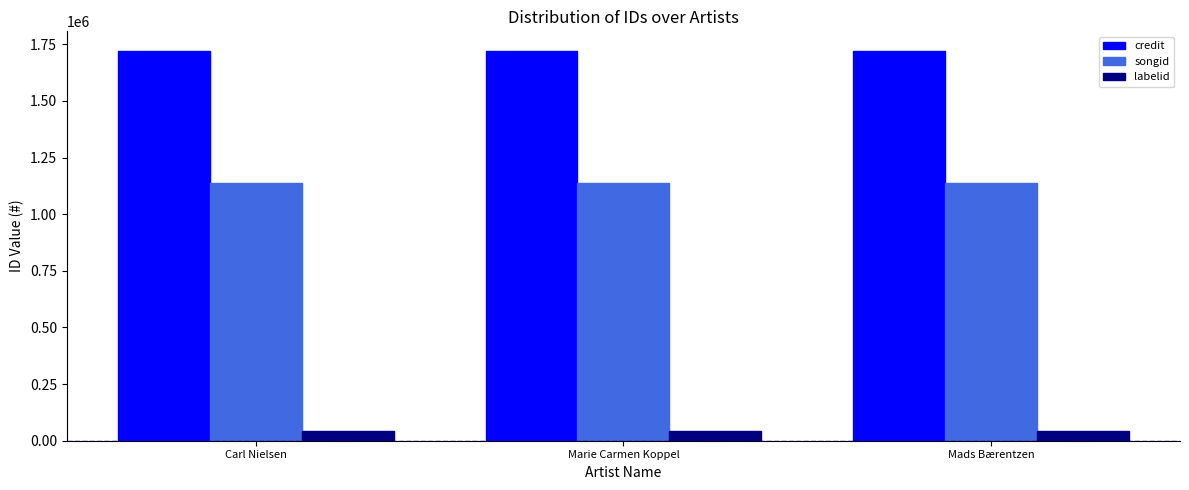

What is the approximate value of labelid at Mads Bærentzen?

44647